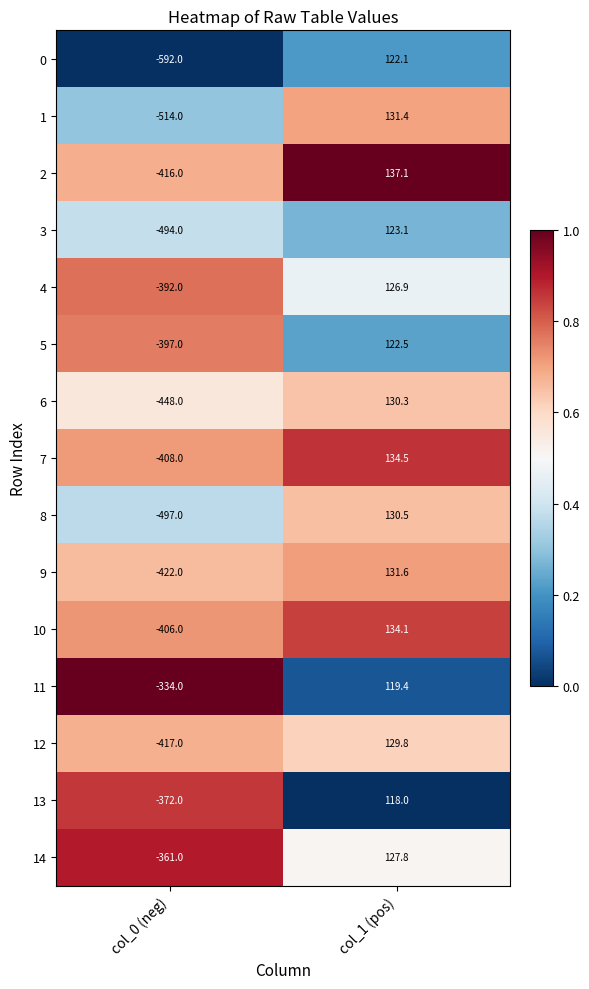

What is the spread (max minus min) of values at col_0 (neg)?

258.0